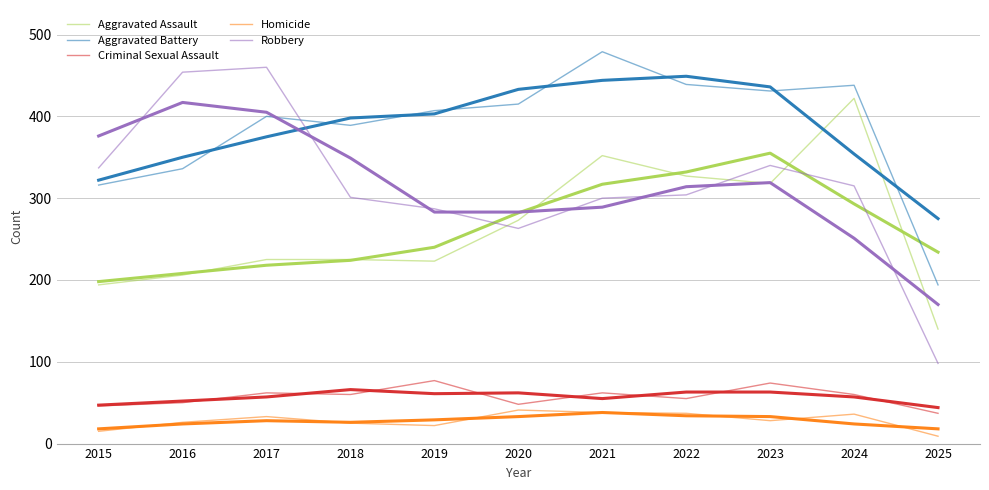

Which series has the largest total across all categories?

Aggravated Battery